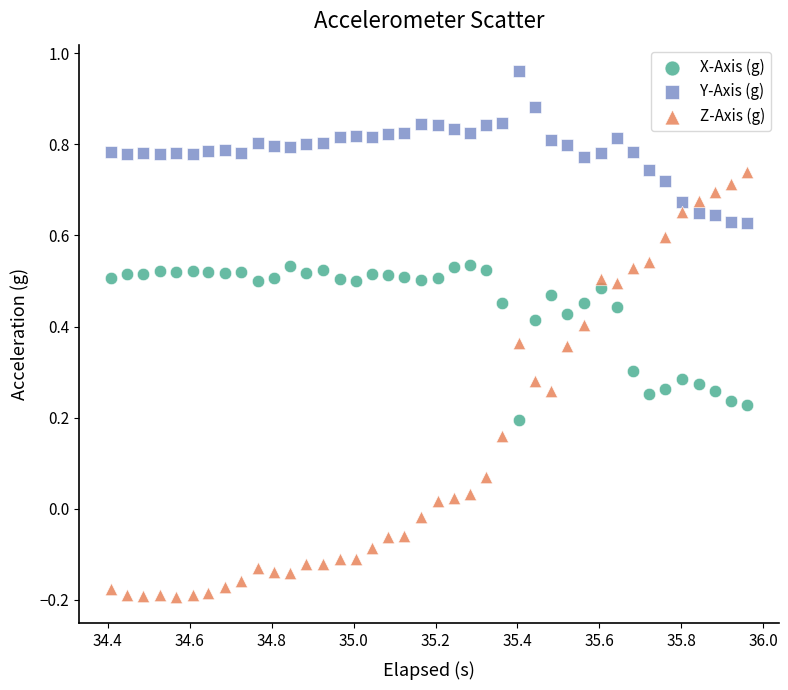

Which series contains the lowest Y value?

Z-Axis (g)